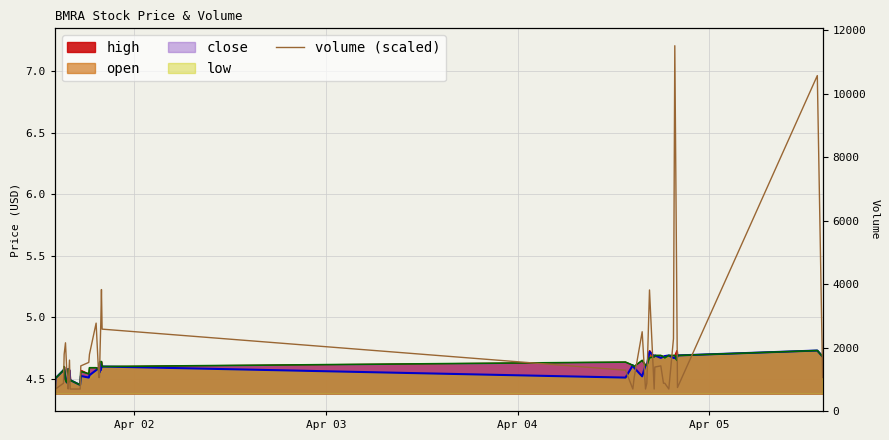

How many data points does each series have?

40